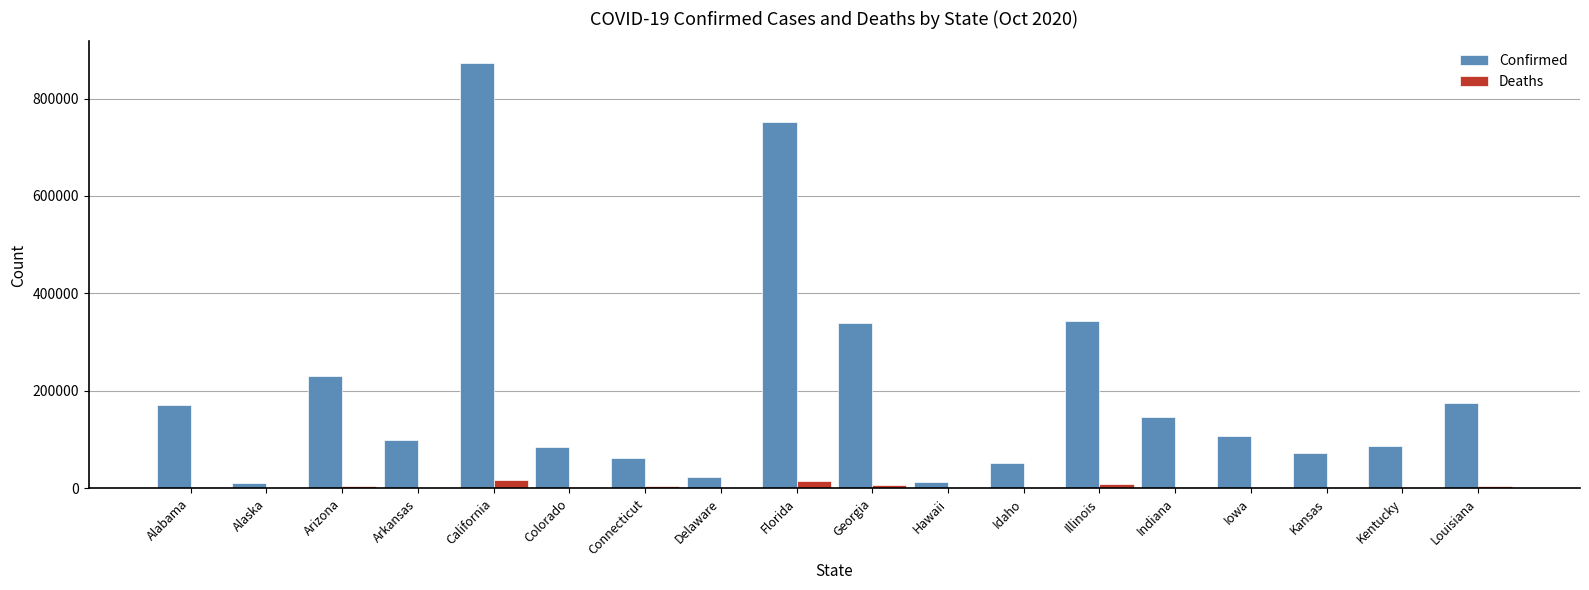

What is the greatest value displayed?

873614